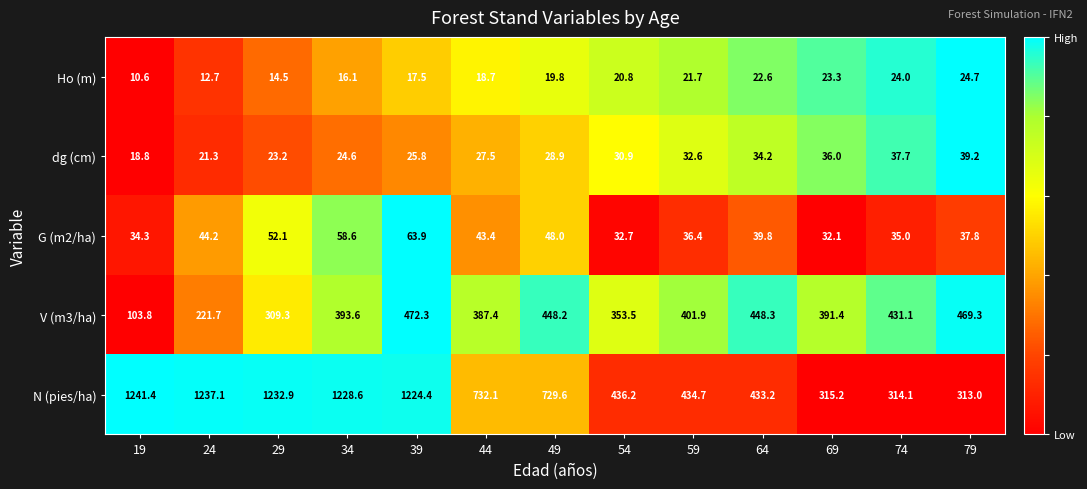

Which series has the widest spread of values?

N (pies/ha)